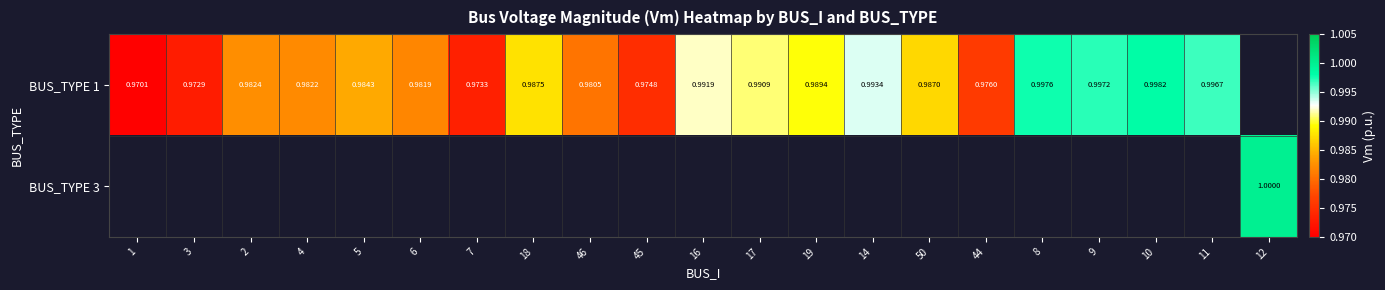

What is the sum of the BUS_TYPE 1 values at 2 and 9?

2.0